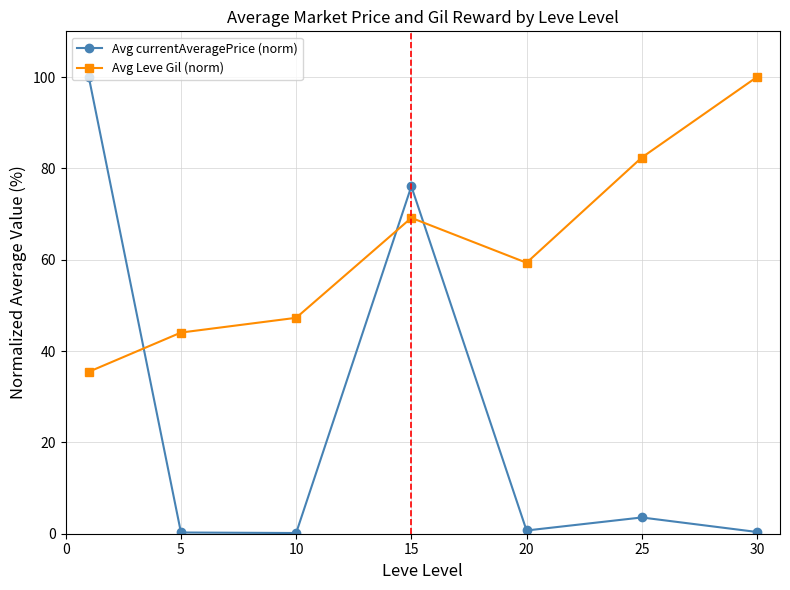

Rank the series by their average value, from lowest to highest.

Avg currentAveragePrice (norm), Avg Leve Gil (norm)